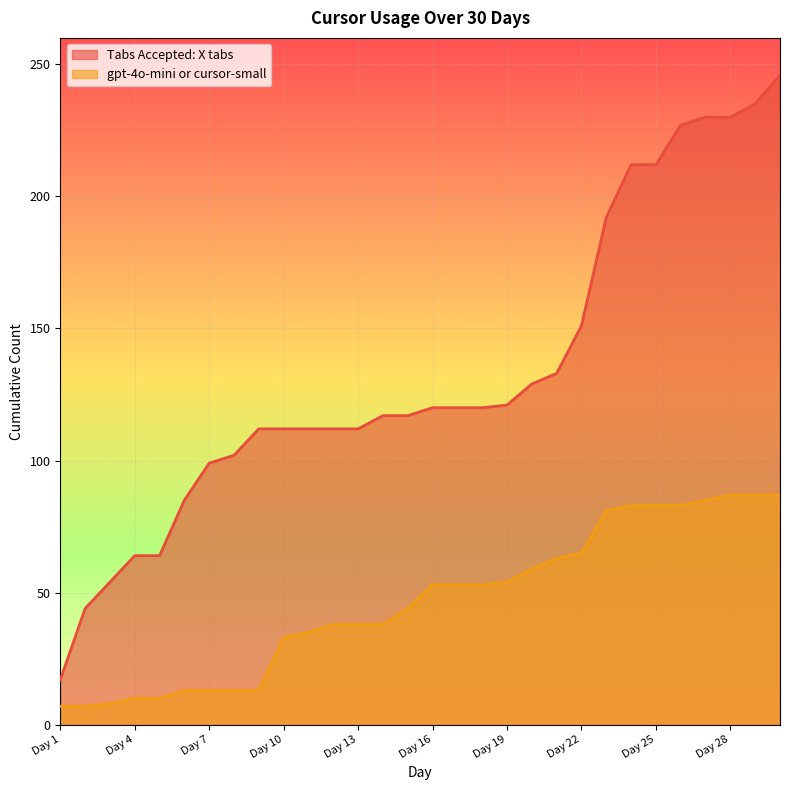

What is the spread (max minus min) of values at Day 27?

145